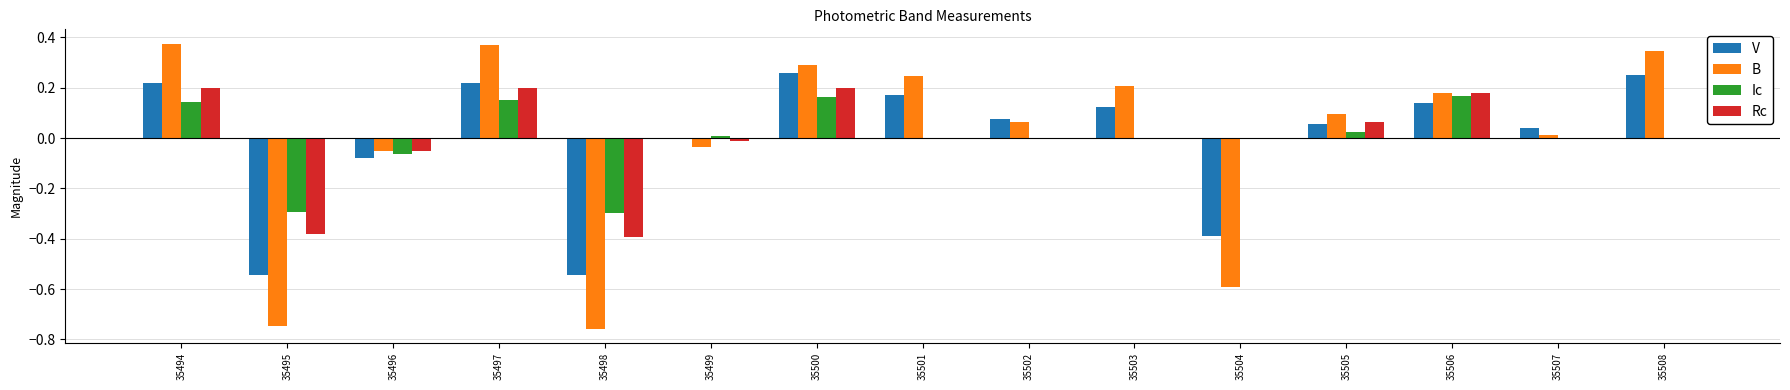

Is it true that B equals 0.1 at 35501?

False